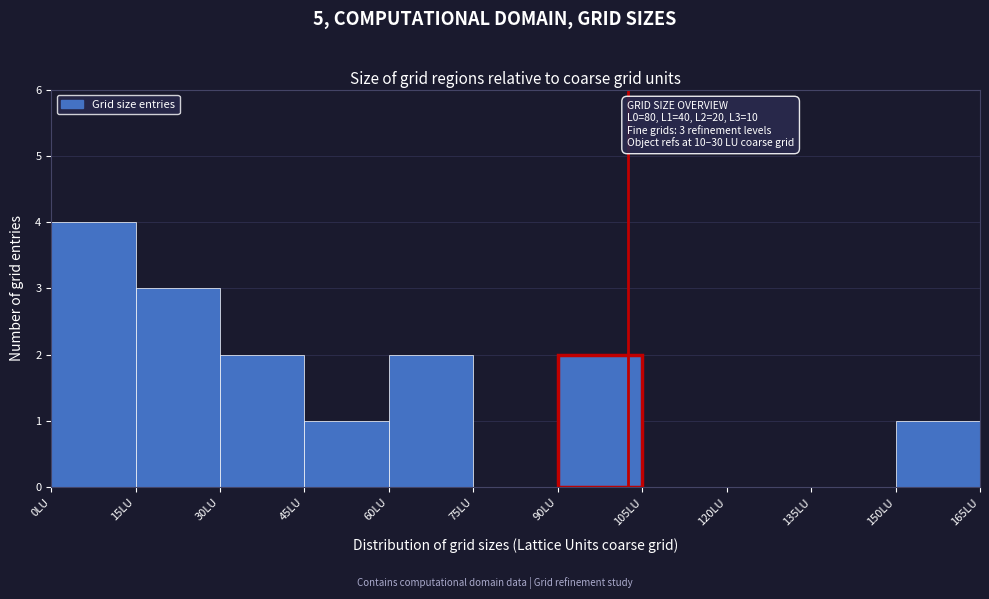

Which range on the x-axis has the tallest bar?

0 to 15